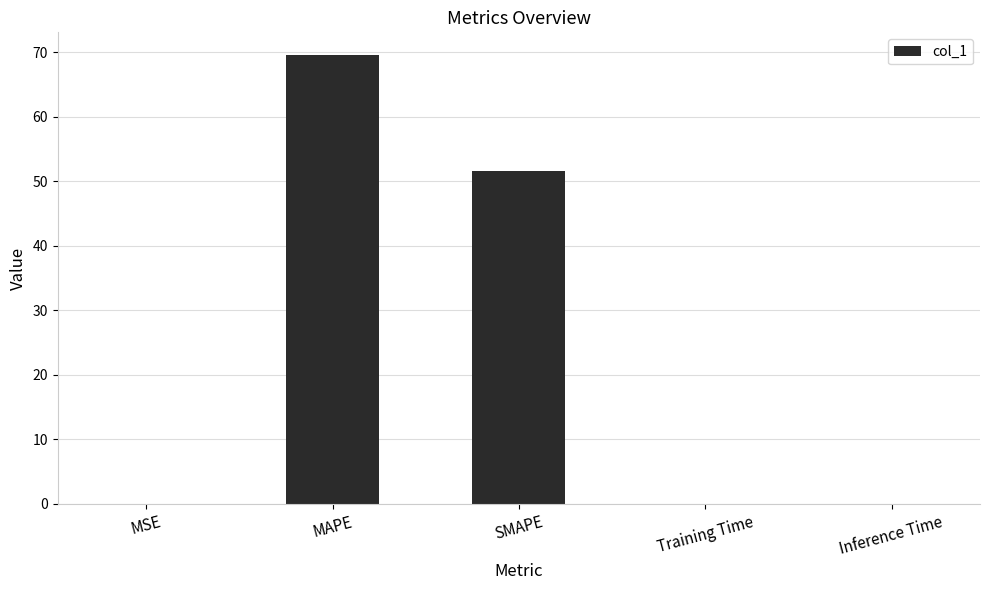

Are the bars horizontal?

No